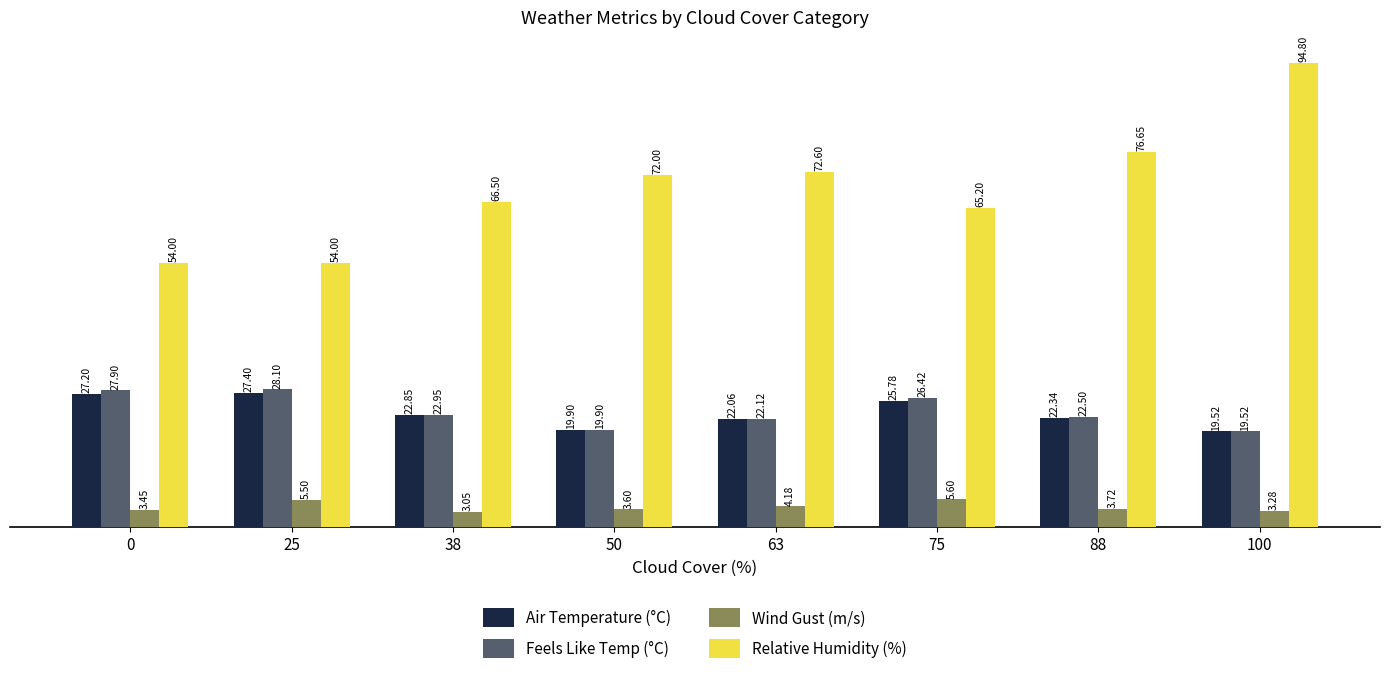

Is it true that Relative Humidity (%) equals 72.0 at 50?

True